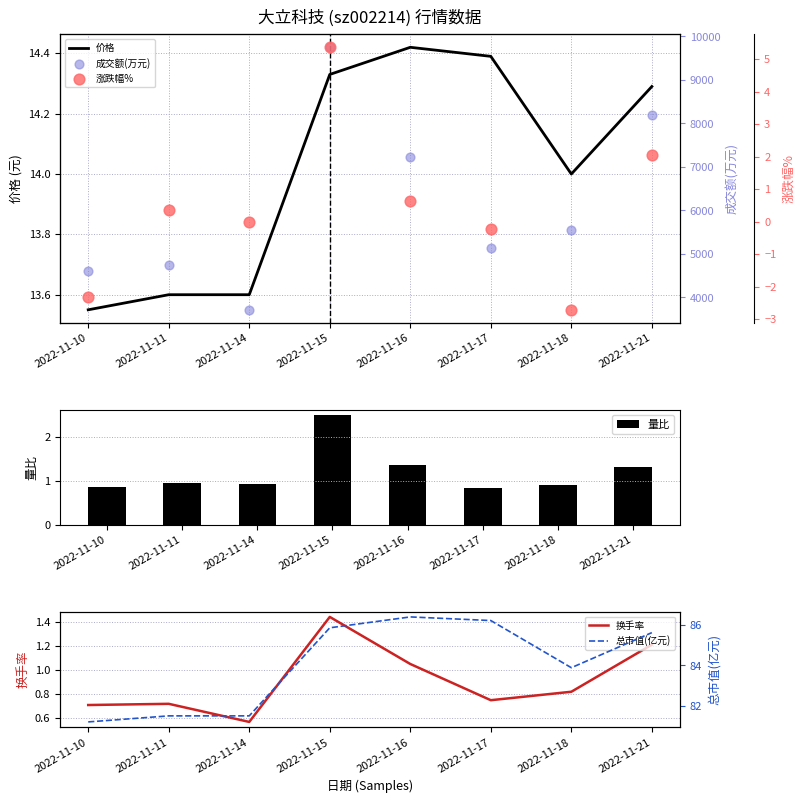

Which series has the largest Y range (max minus min)?

成交额(万元)